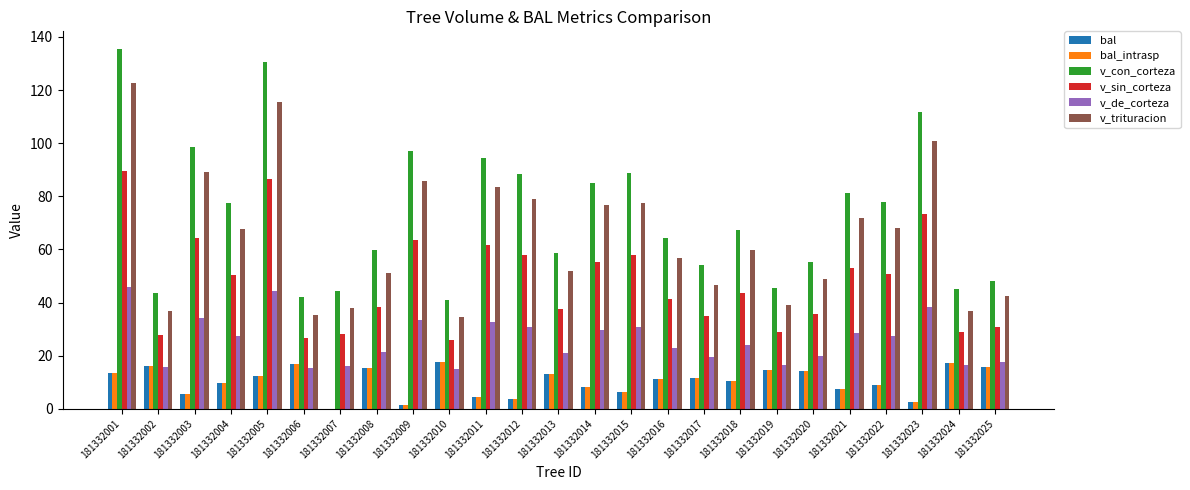

At which category is the sum across all series the highest?

181332001